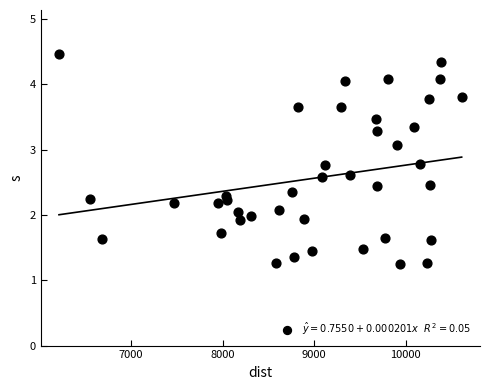

What is the range of X values (max minus min)?

4393.0